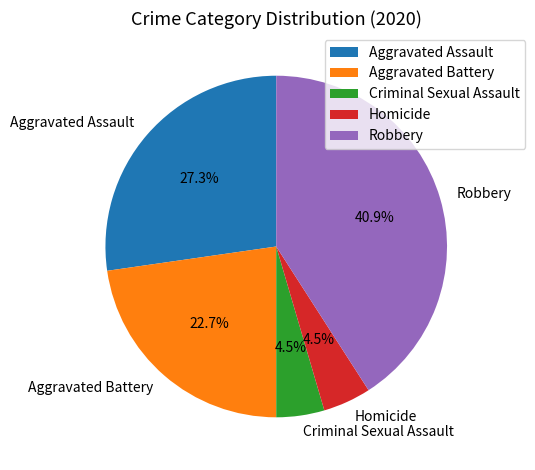

Combined, do Criminal Sexual Assault and Aggravated Battery account for over 50%?

No